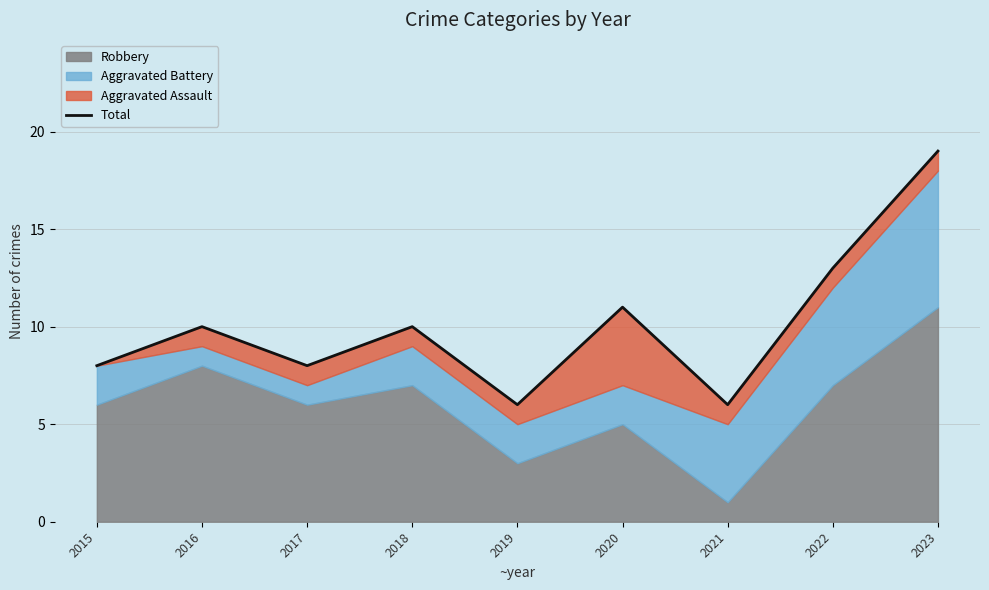

What is the change in value from 2015 to 2016?

+2